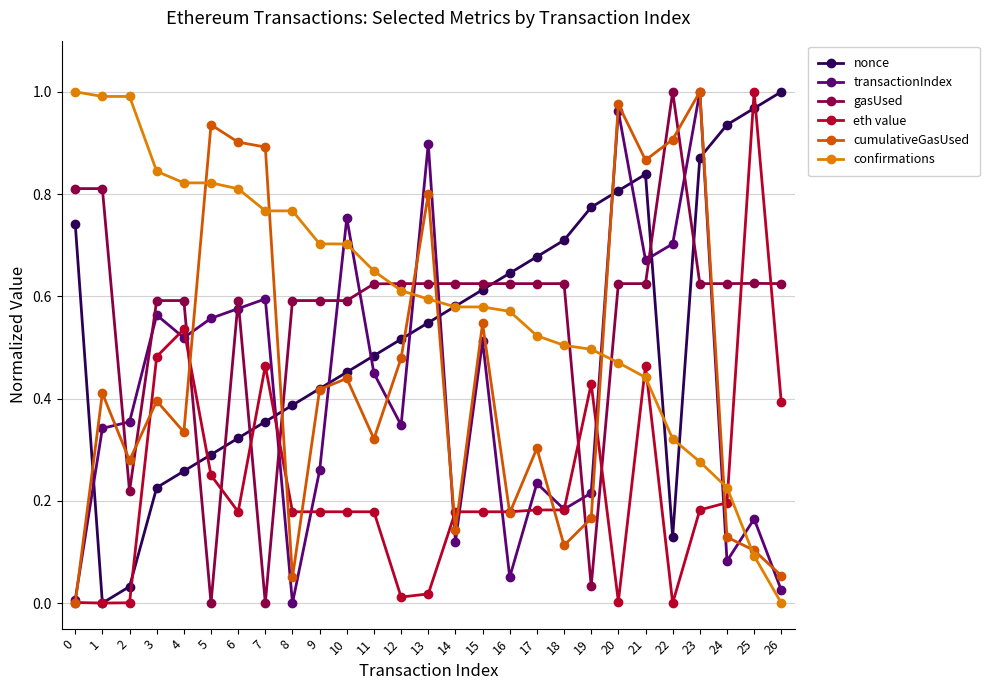

Which series has the largest total across all categories?

confirmations